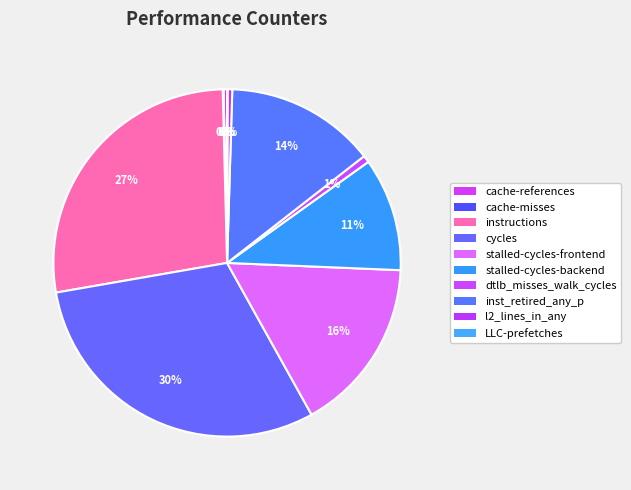

To the nearest percent, what percentage of the pie is cycles?

30%